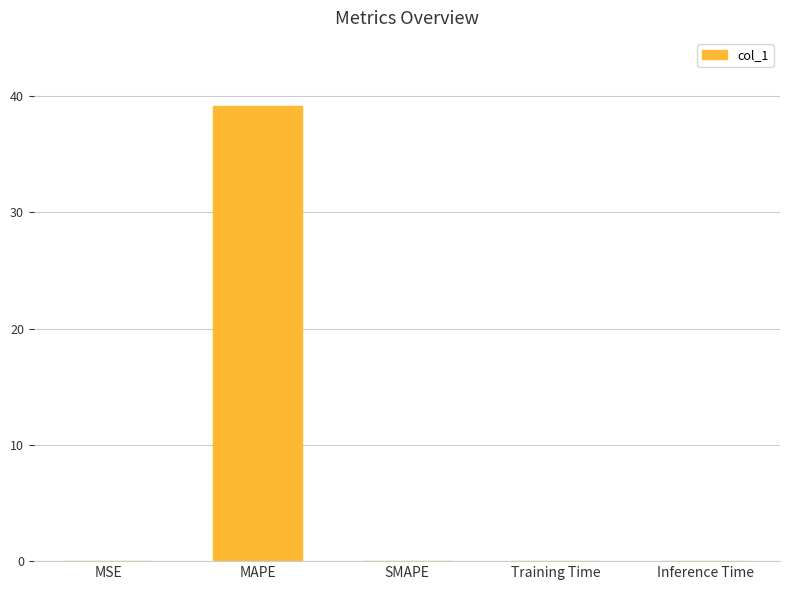

The chart shows a value of 0.0 at SMAPE. True or false?

True